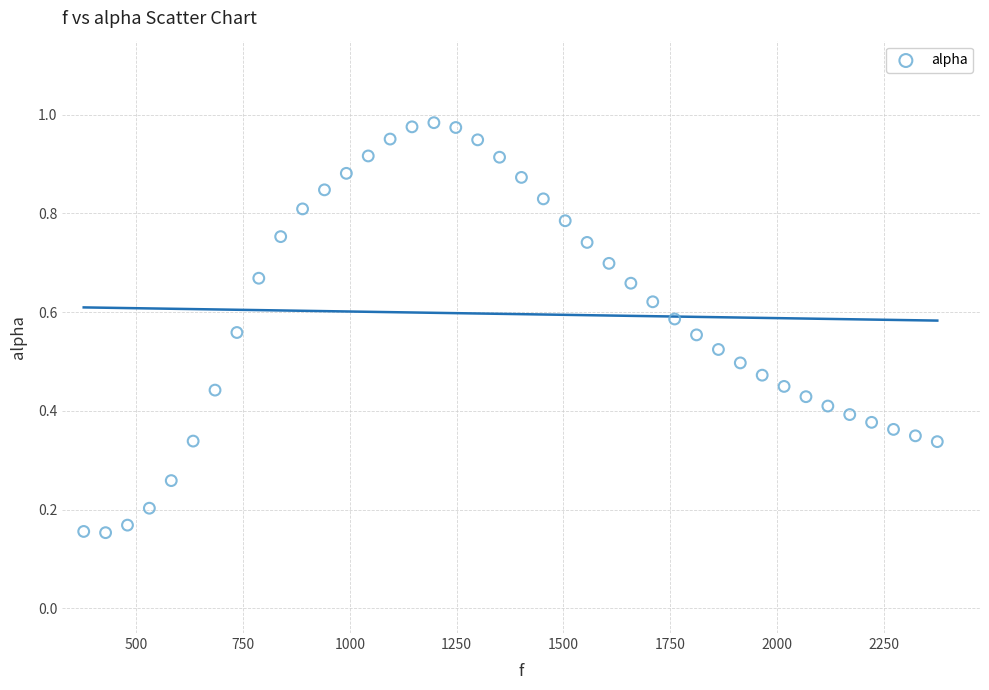

What is the range of X values (max minus min)?

1998.3